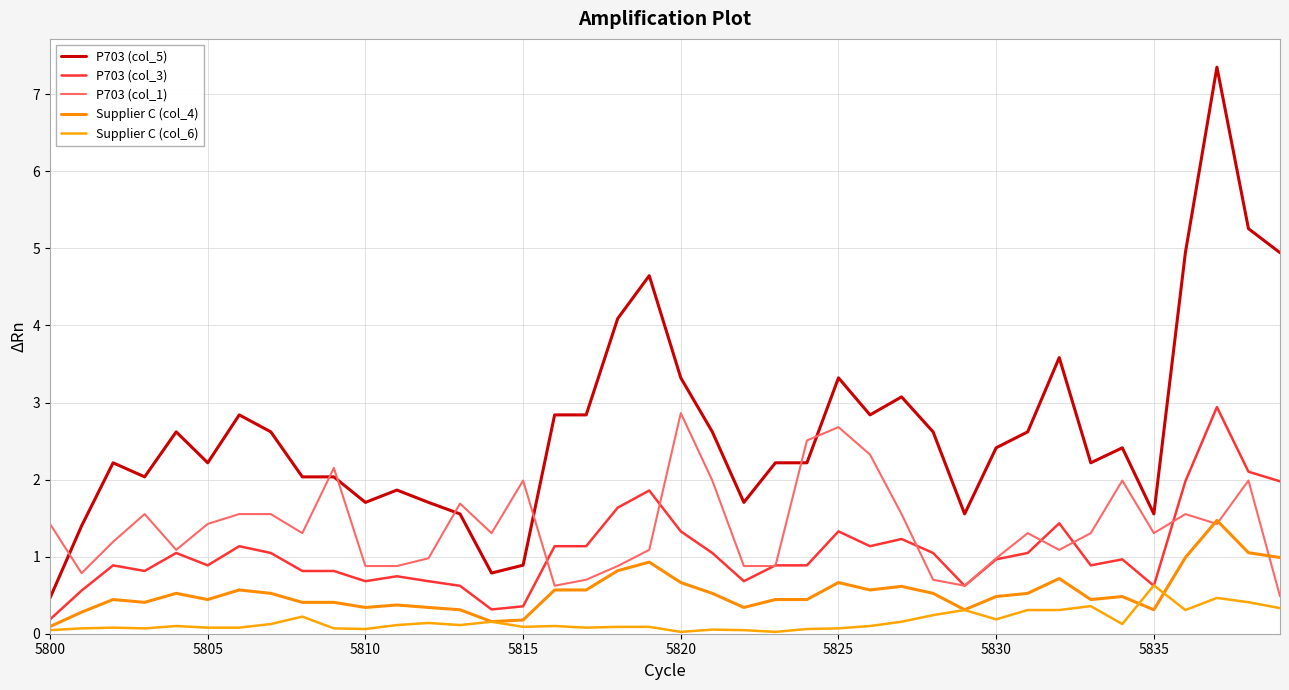

How many lines are shown in the chart?

5